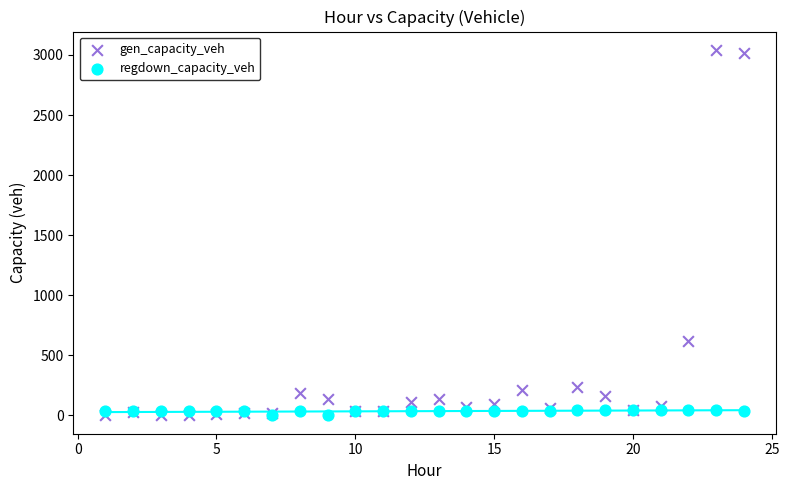

Which series contains the highest Y value?

gen_capacity_veh